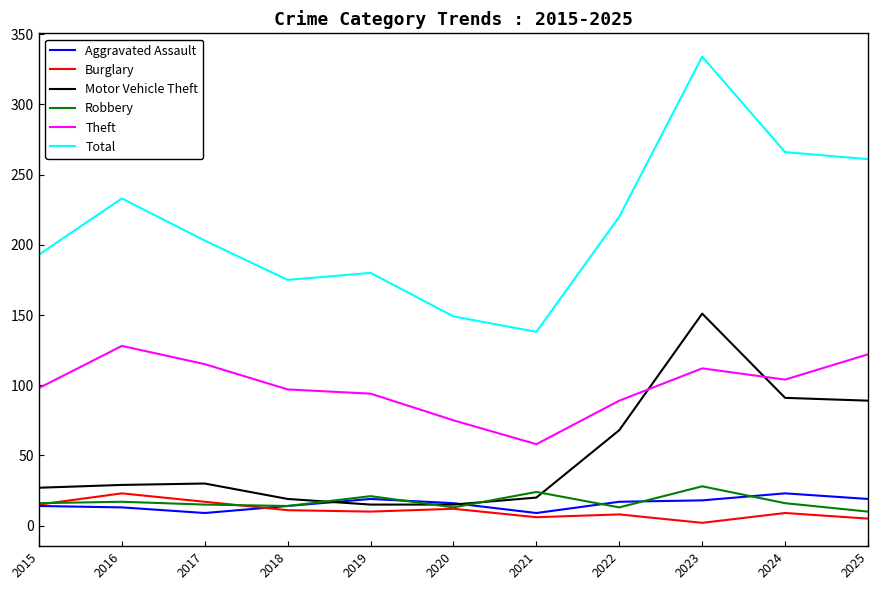

Between 2017 and 2022, which series saw the biggest shift?

Motor Vehicle Theft